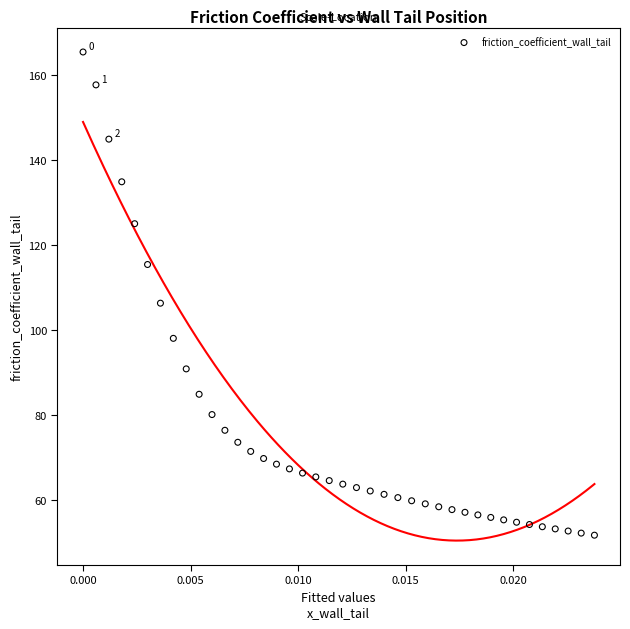

What Y value in the scatter plot is closest to 108?

106.3